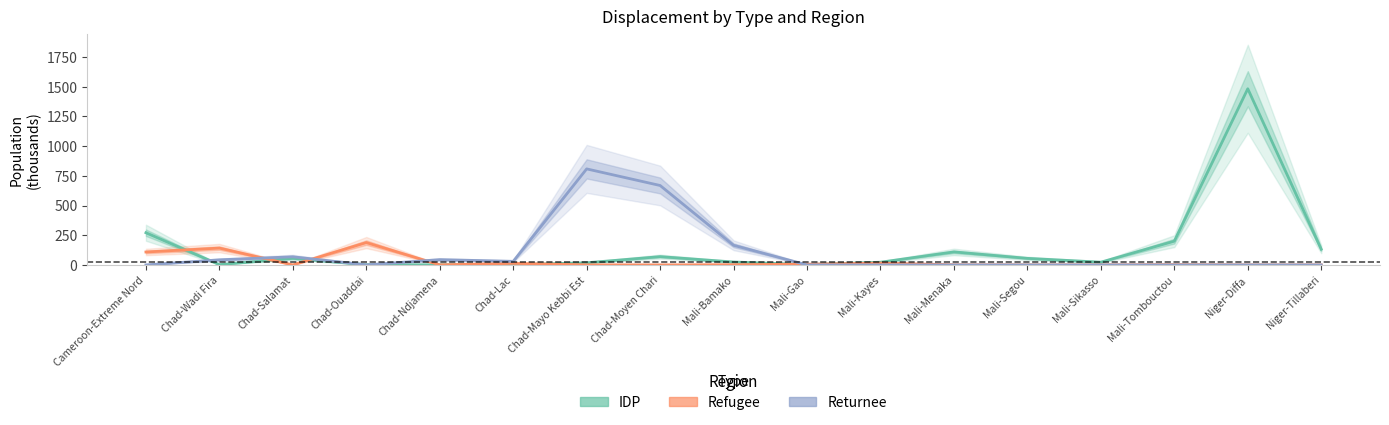

Between Chad-Ouaddai and Mali-Bamako, which series saw the biggest shift?

Refugee